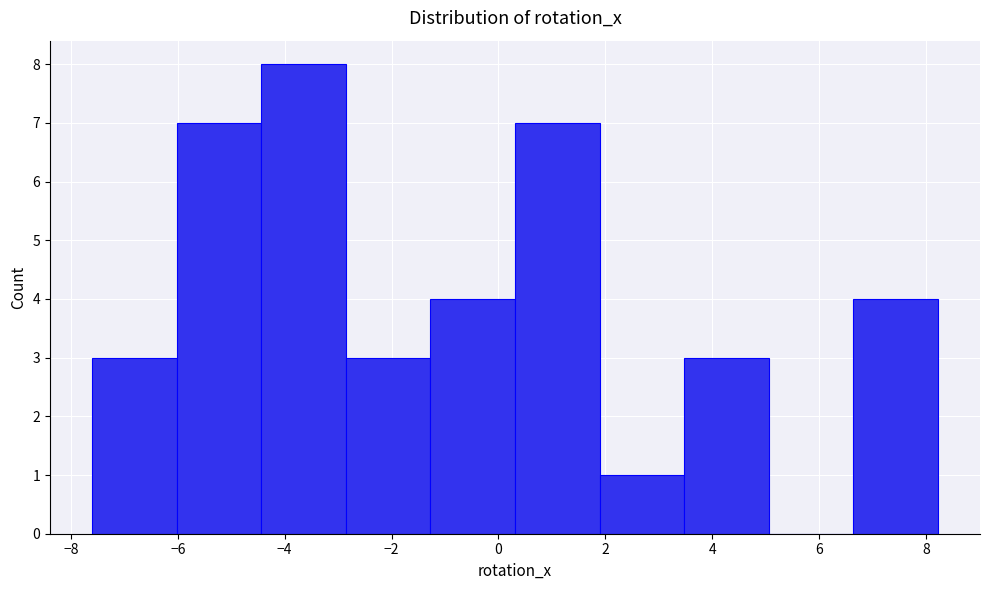

Which range on the x-axis has the tallest bar?

-4.4 to -2.8